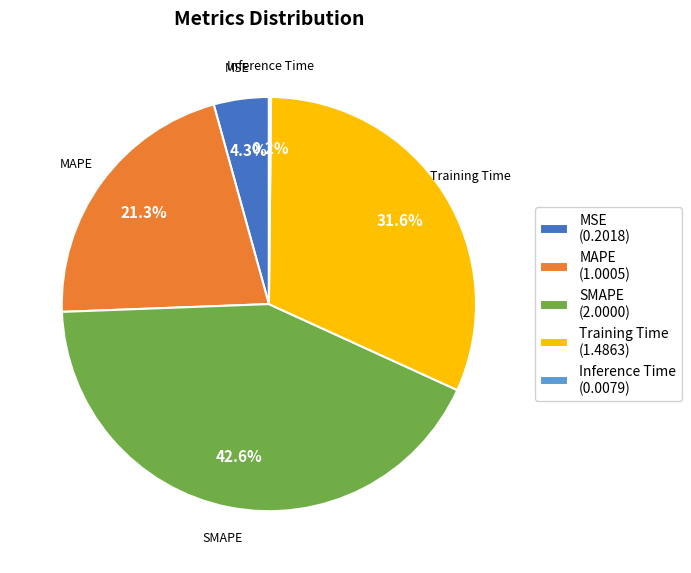

To the nearest percent, what is the difference between the largest and smallest slice percentages?

42%